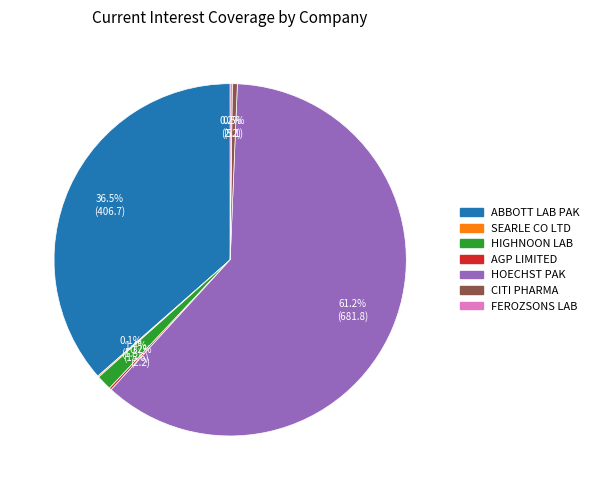

Does any single category account for the majority?

Yes